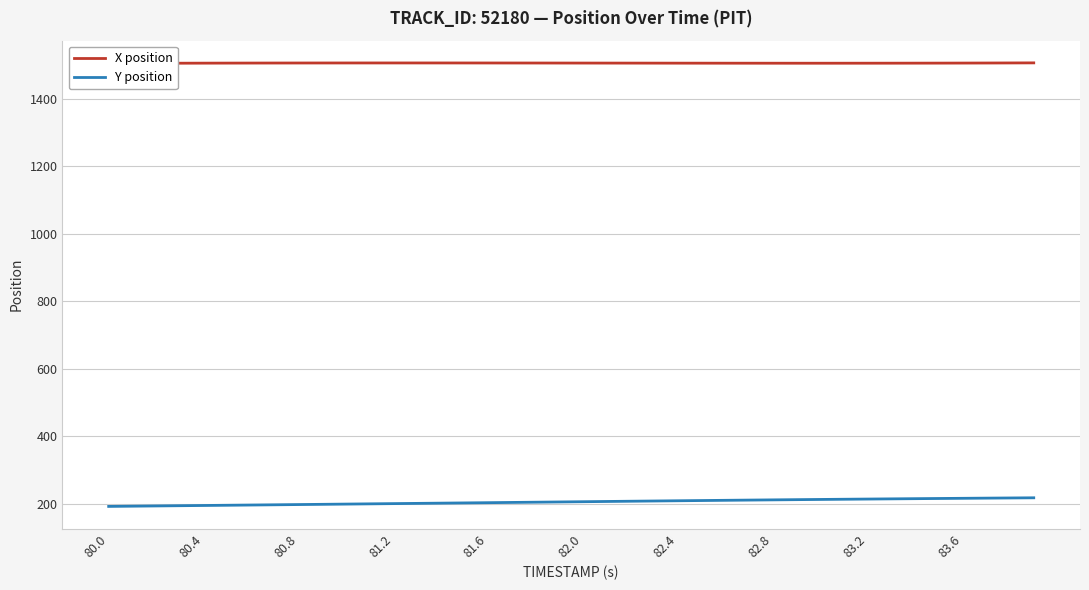

True or false: Y position has a value of 41.1 at 81.2.

False